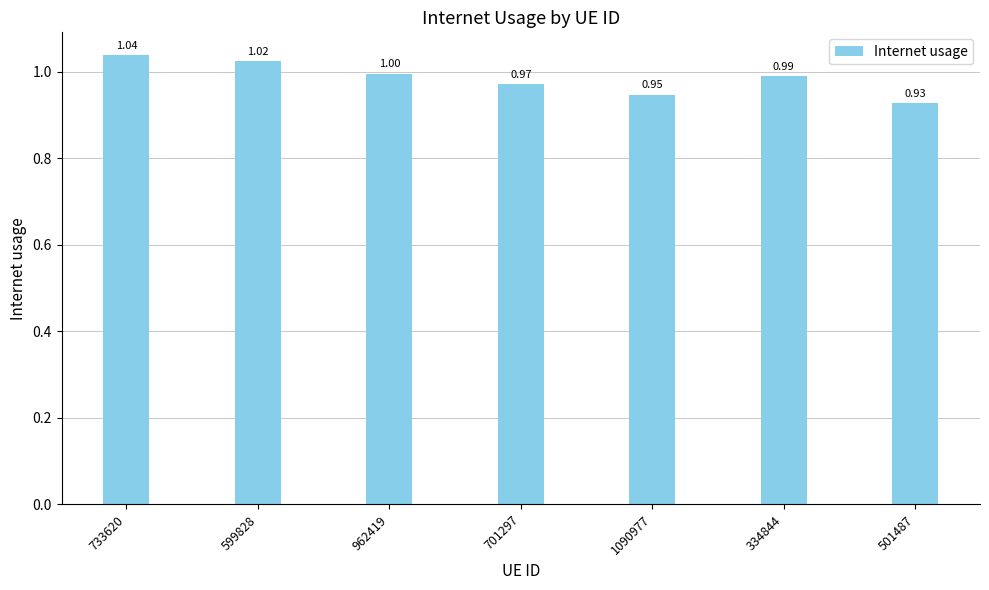

What is the average value?

1.0